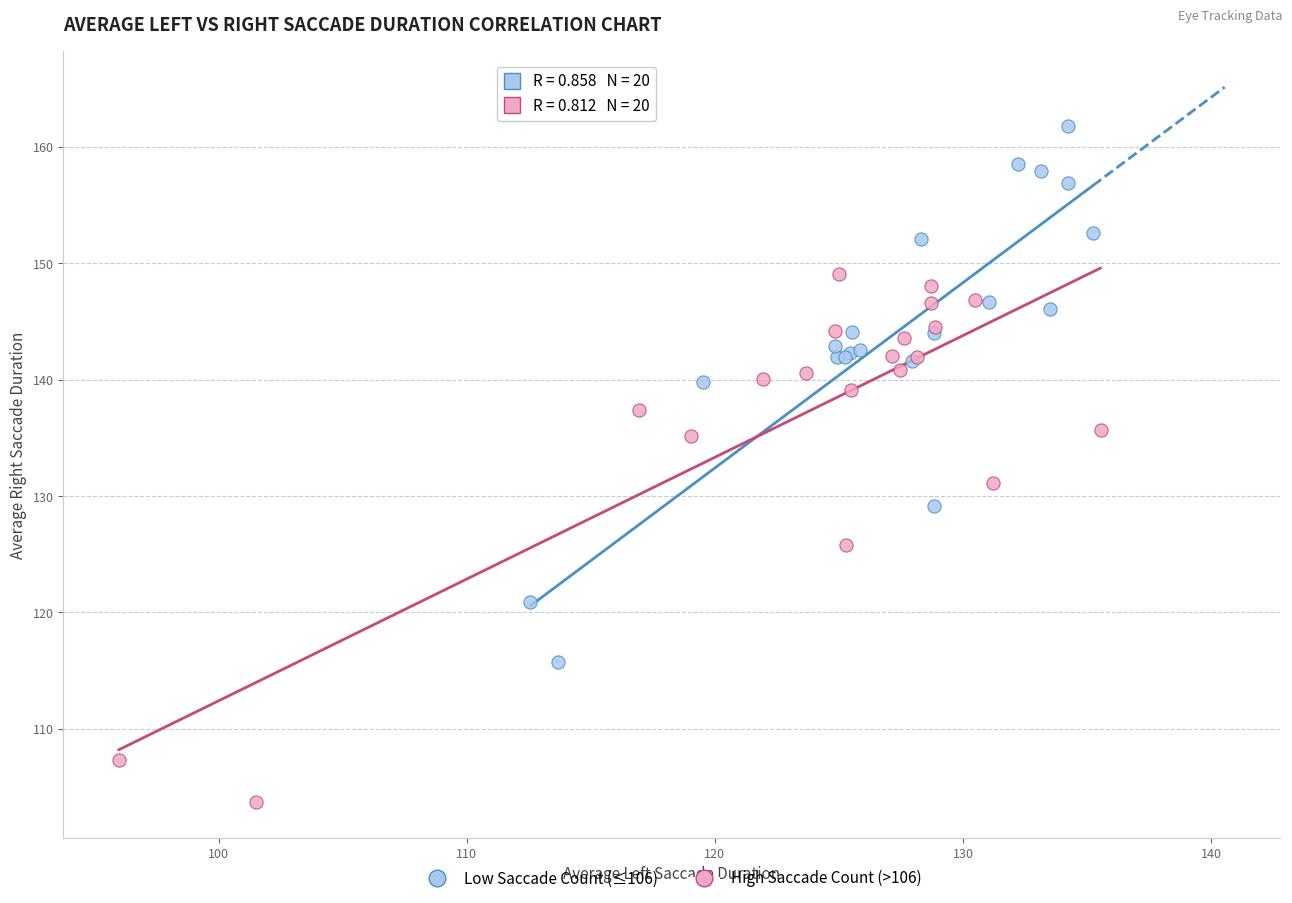

Which series reaches the minimum Y coordinate?

High Saccade Count (>106)